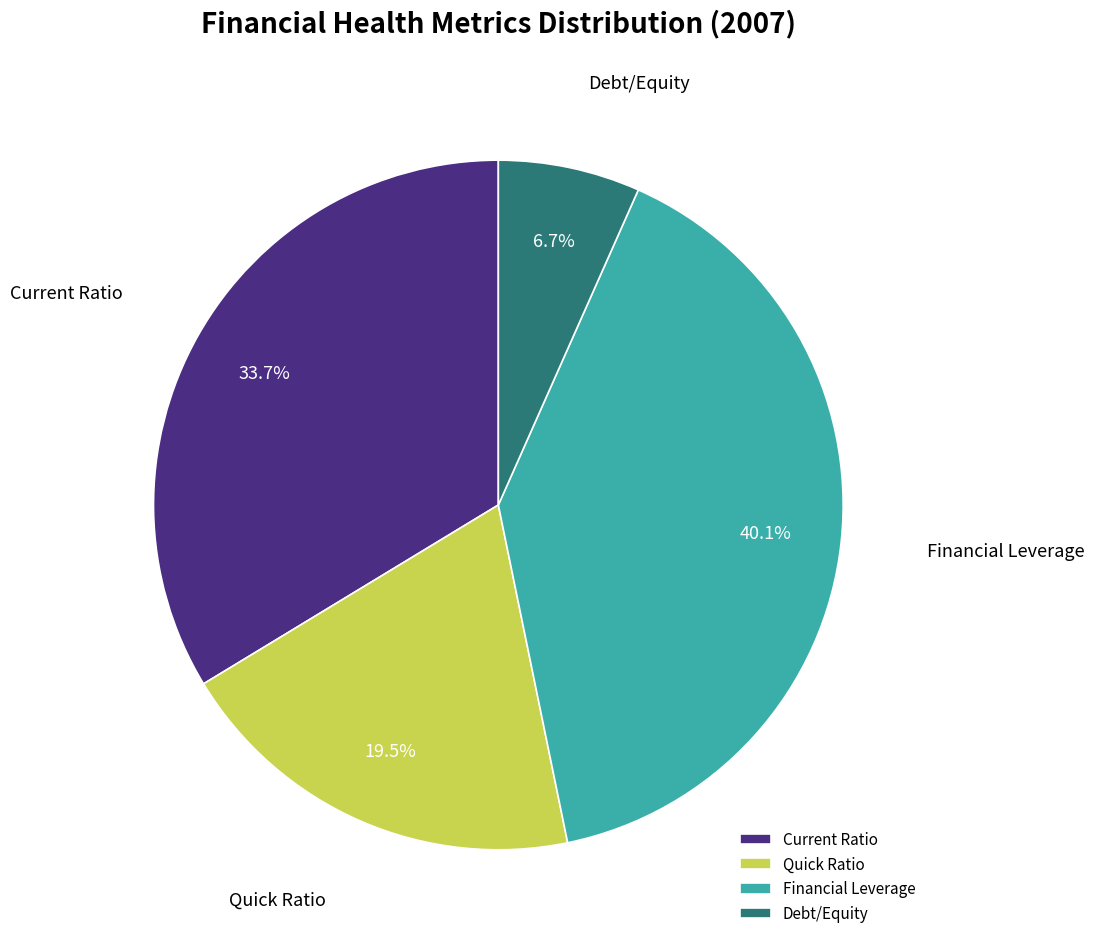

To the nearest percent, what is the difference between the largest and smallest slice percentages?

33%